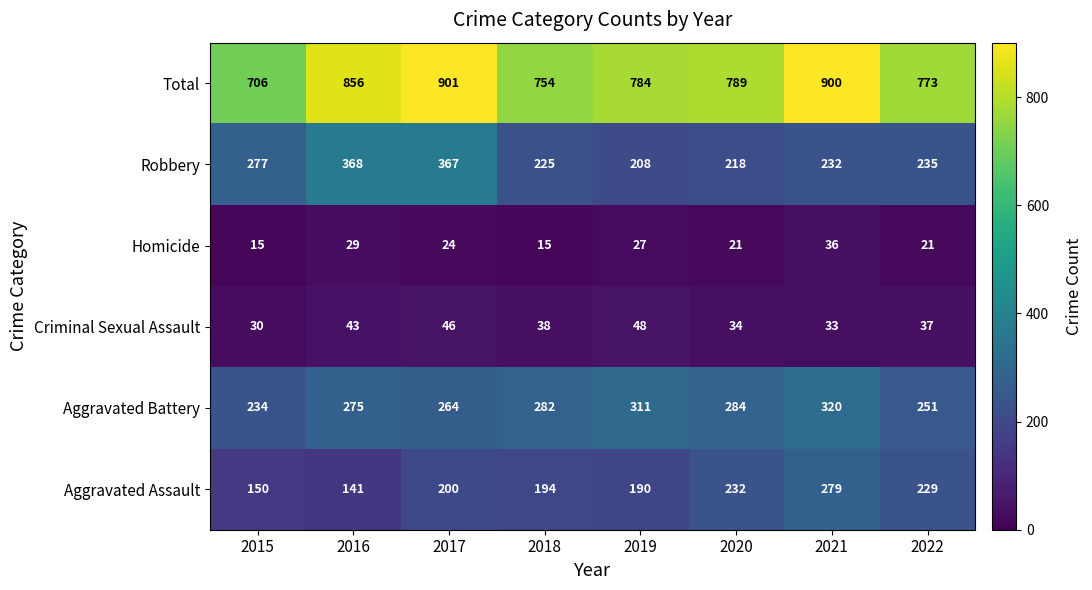

Which category has the highest value in the Total series?

2017